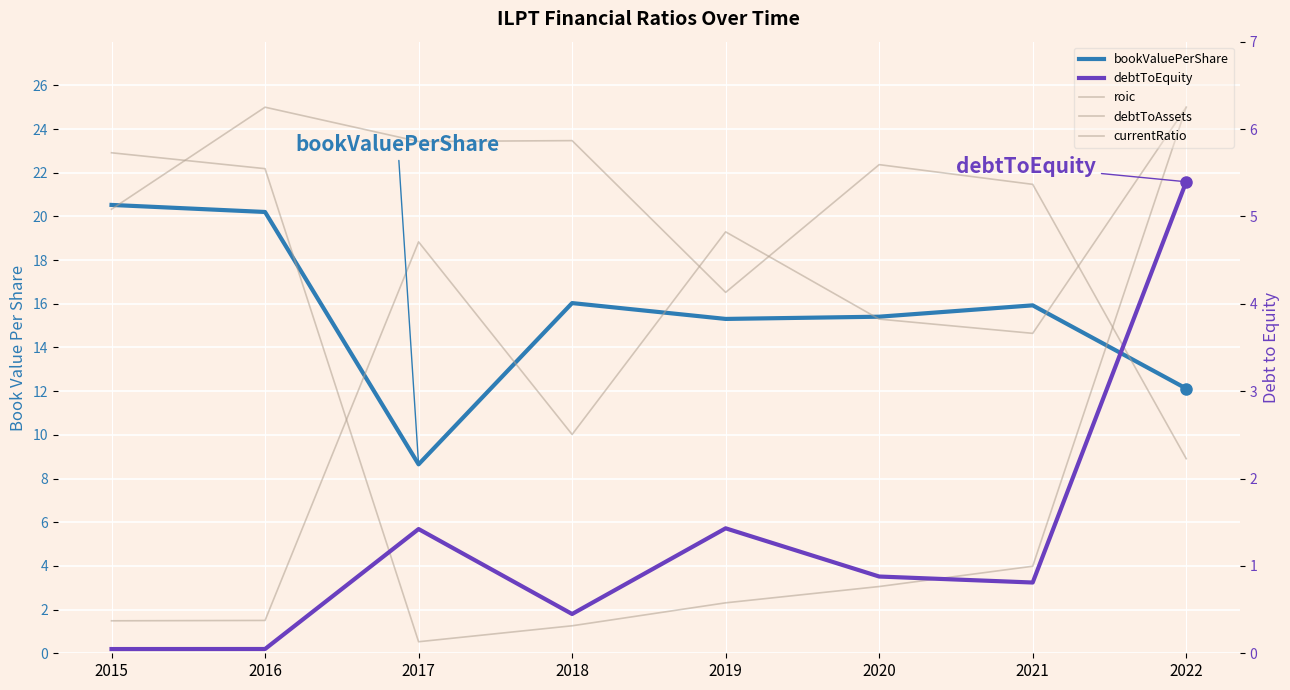

Is the value of bookValuePerShare at 2020 greater than the value of roic at 2021?

No